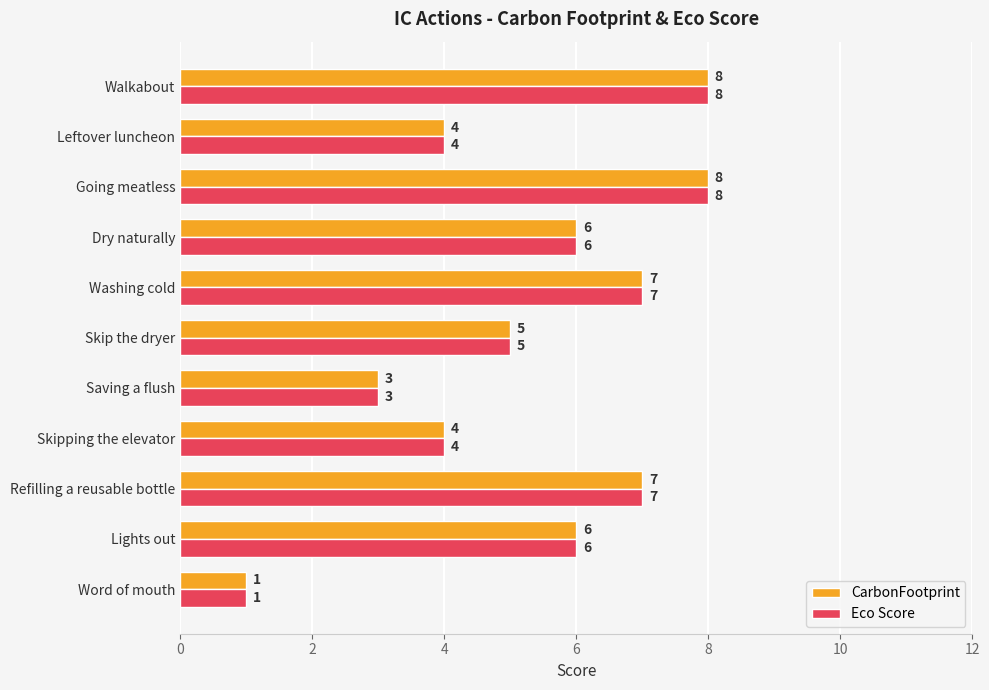

What value does the CarbonFootprint series have at Skip the dryer?

5